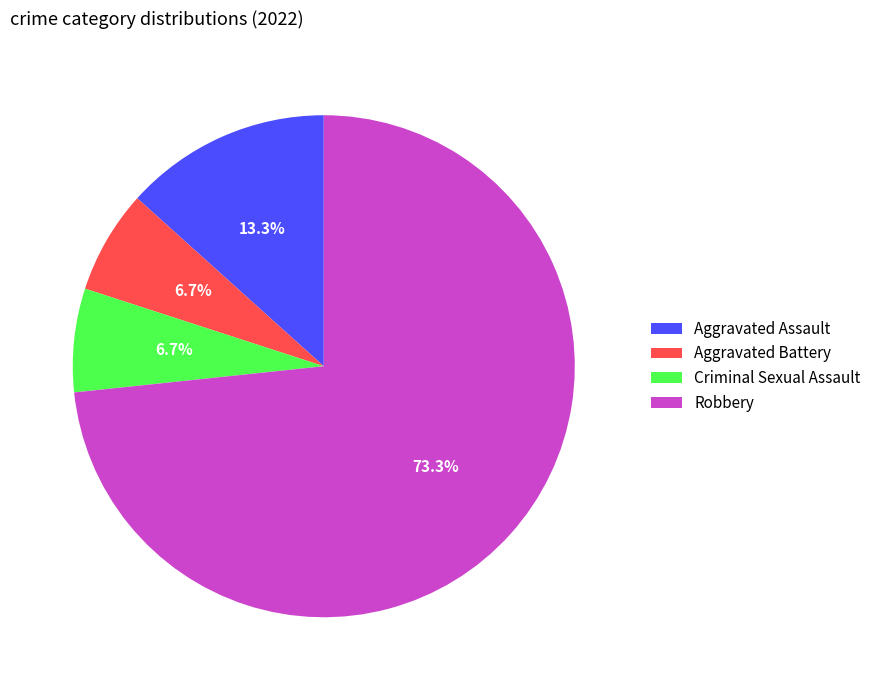

To the nearest percent, what is the difference between the largest and smallest slice percentages?

67%